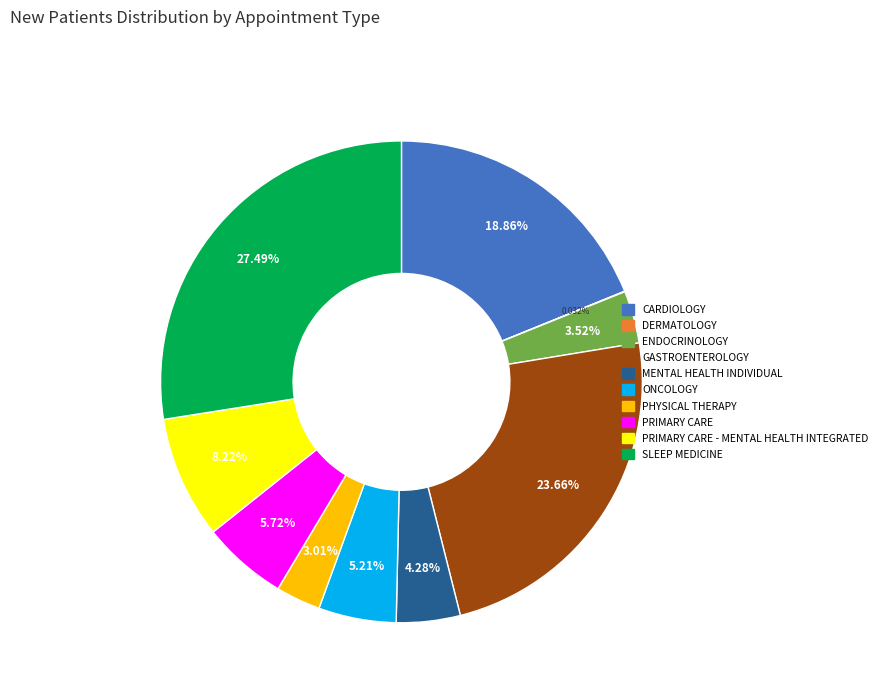

Is there any slice that represents more than half of the pie?

No